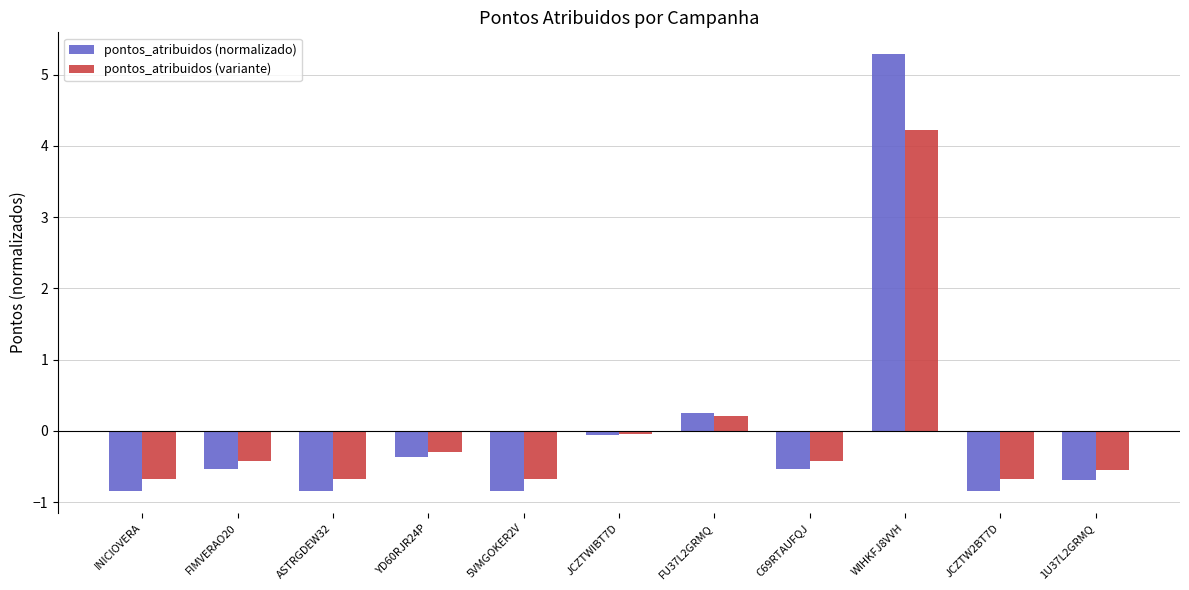

How many data points in pontos_atribuidos (variante) are less than 0?

9